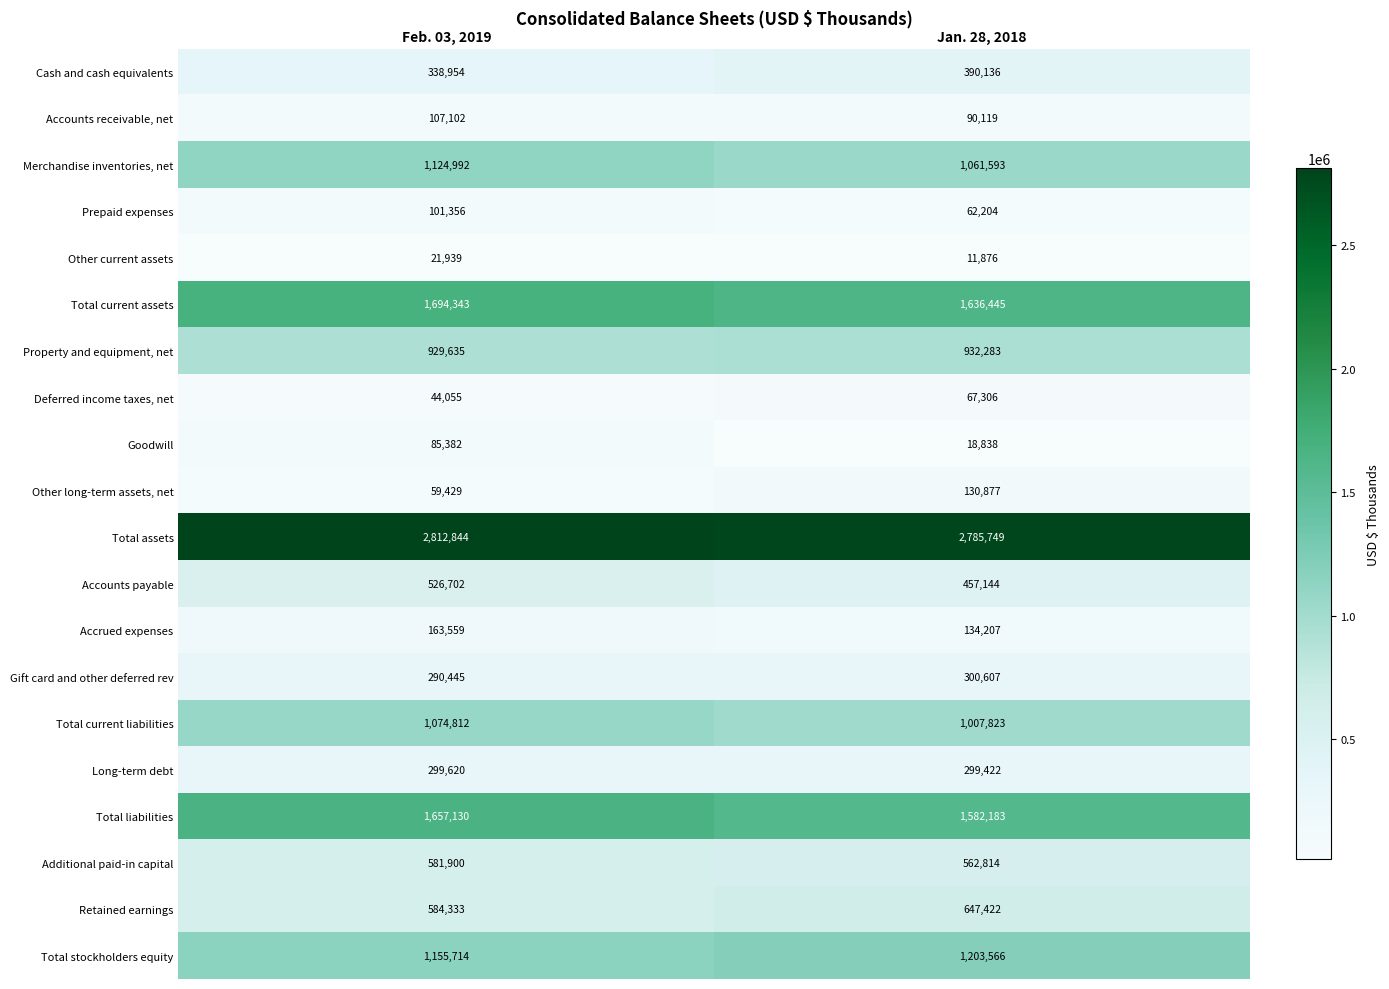

Which series has the widest spread of values?

Total liabilities